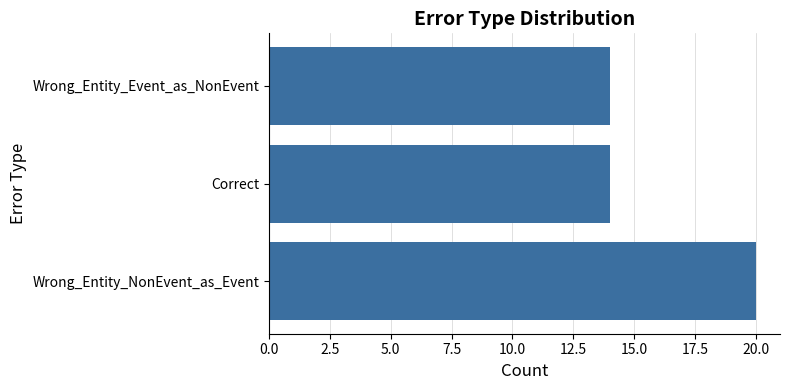

How many values are between 14 and 20?

3